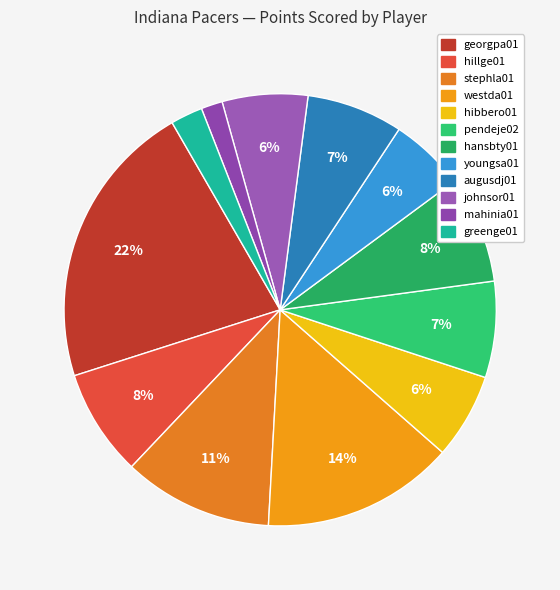

Approximately how many times larger is the value at westda01 compared to mahinia01?

9.0